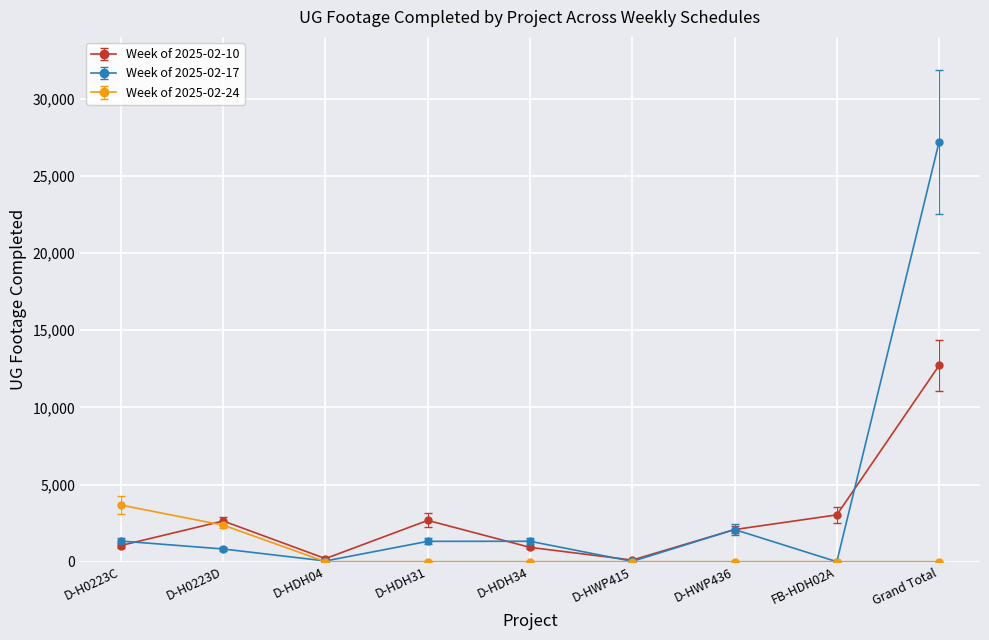

Is it true that Week of 2025-02-17 equals 26 at D-HDH04?

False